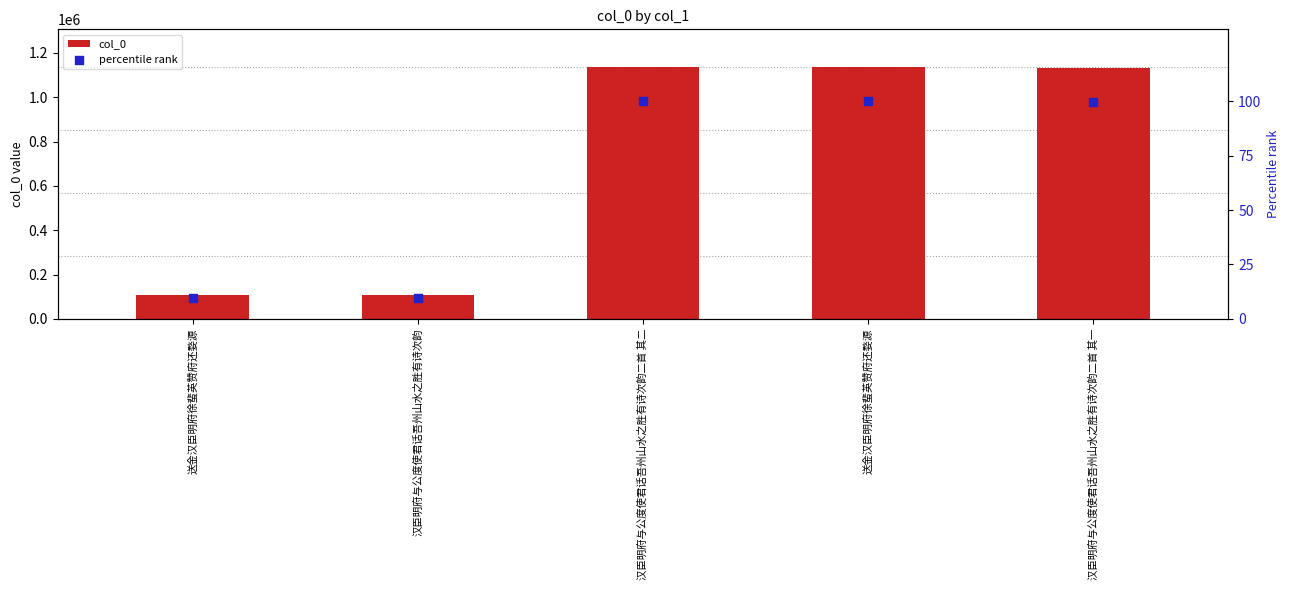

Which series contains the lowest Y value?

percentile rank